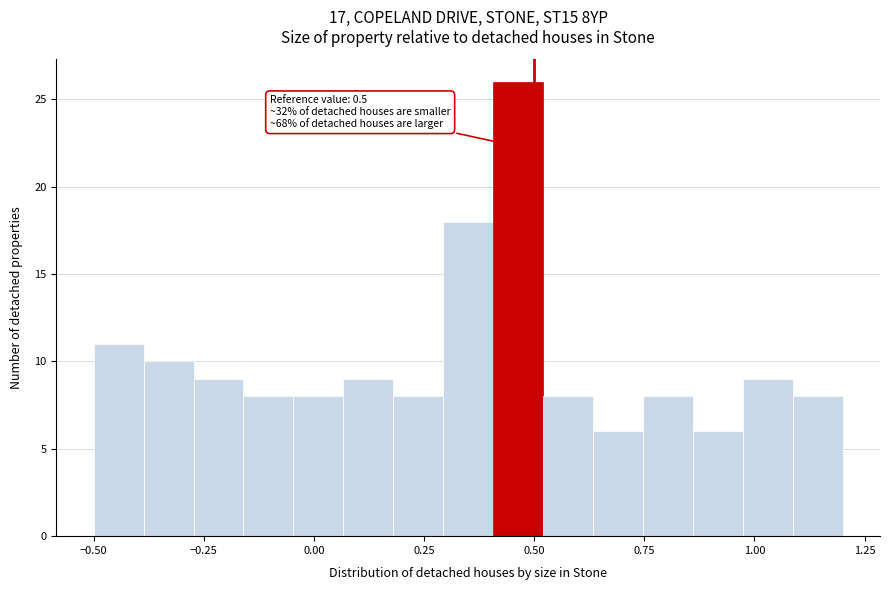

Read against the x-axis, roughly where is the centre of the tallest bar?

0.45